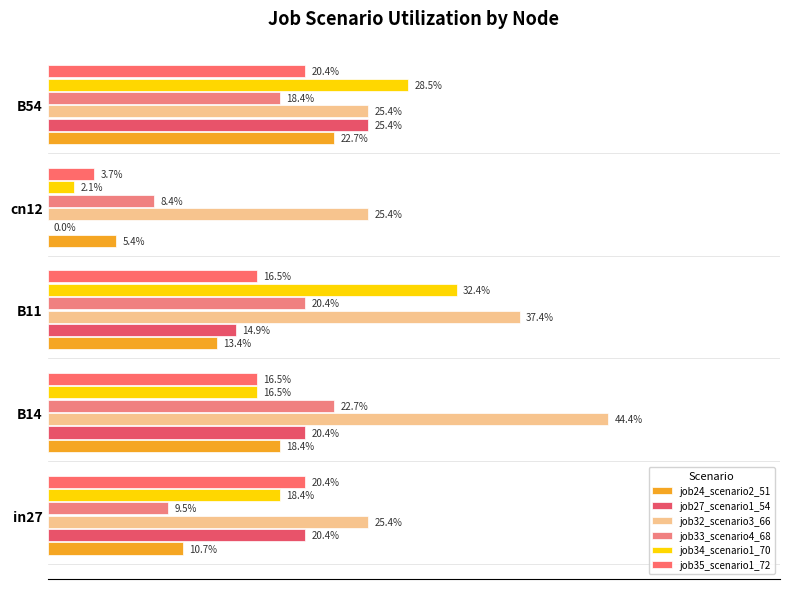

Count the number of data series in this chart.

6